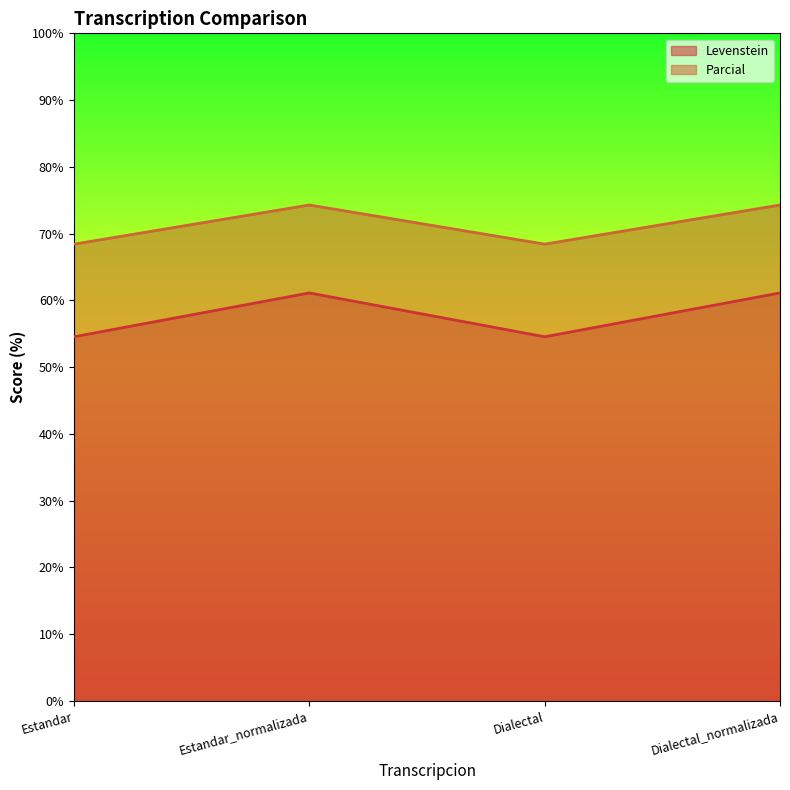

Where is the first local minimum for Parcial?

Dialectal